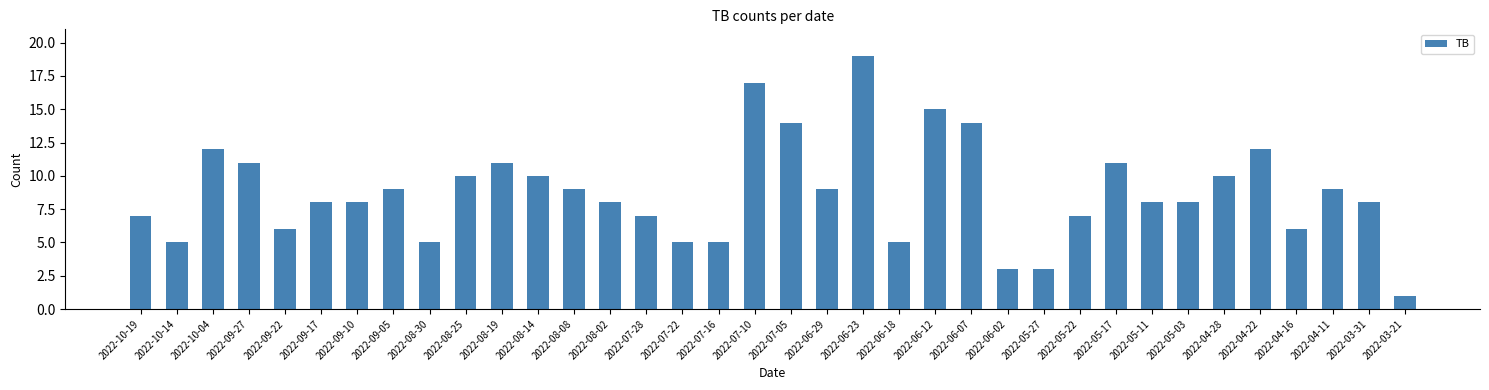

Does the chart contain any negative values?

No